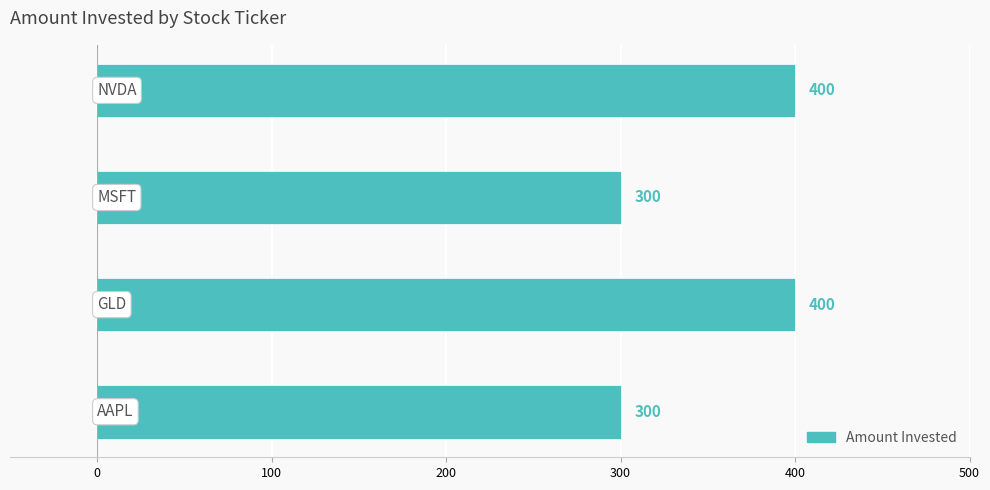

What is the difference between the second highest and minimum values?

100